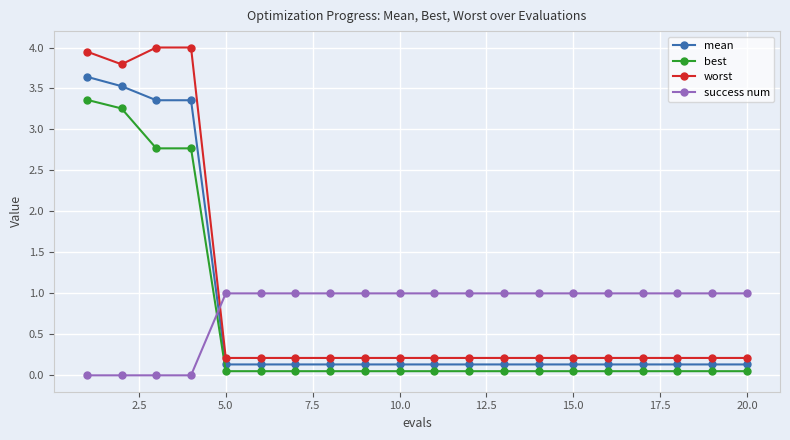

How many categories are shown in the chart?

20